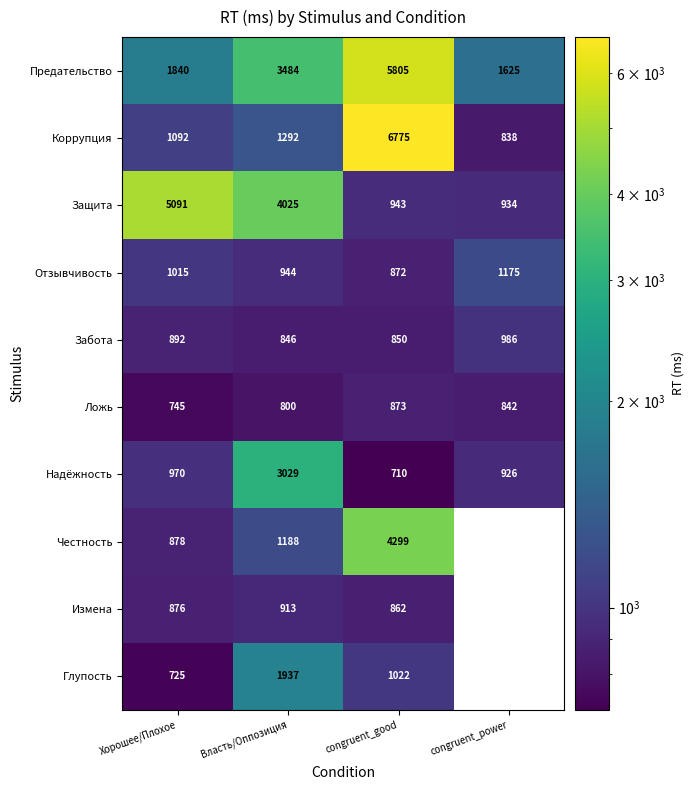

What is the lowest value of the Забота series?

846